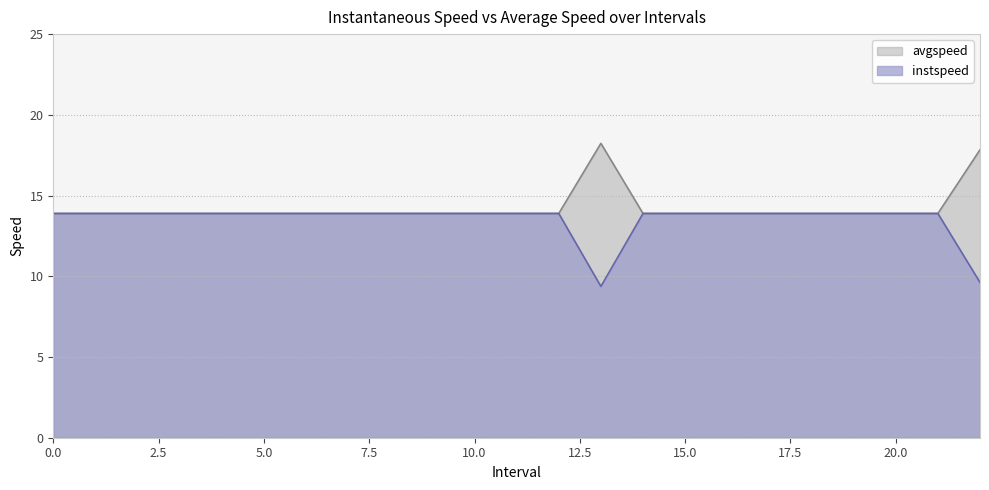

What is the difference between the second highest and minimum values in the avgspeed series?

3.9